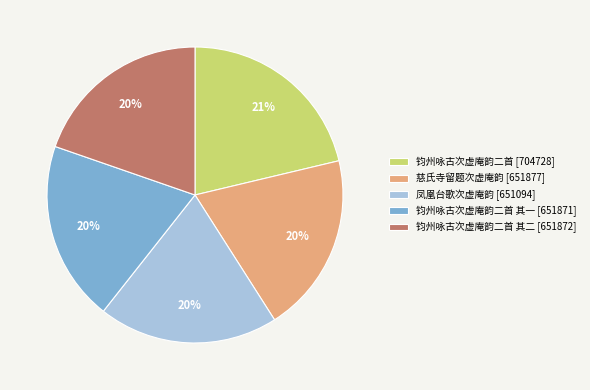

To the nearest percent, what is the average slice percentage?

20%